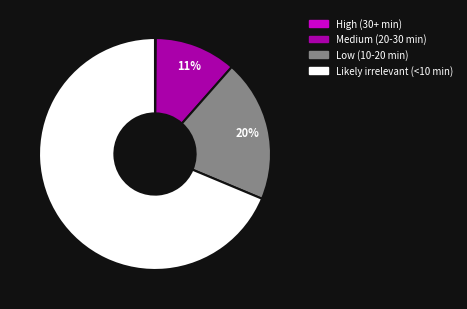

Between Likely irrelevant (<10 min) and Medium (20-30 min), which is larger?

Likely irrelevant (<10 min)